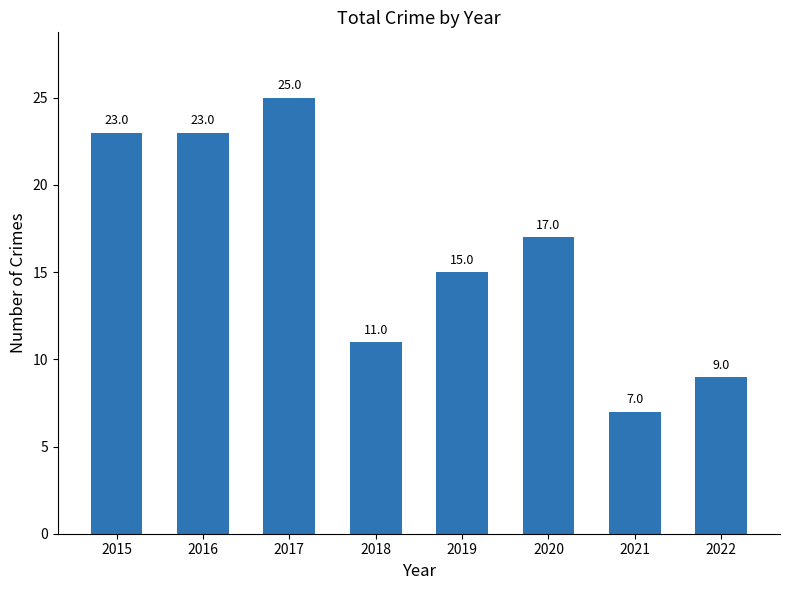

What is the value of the 3rd bar from the left?

25